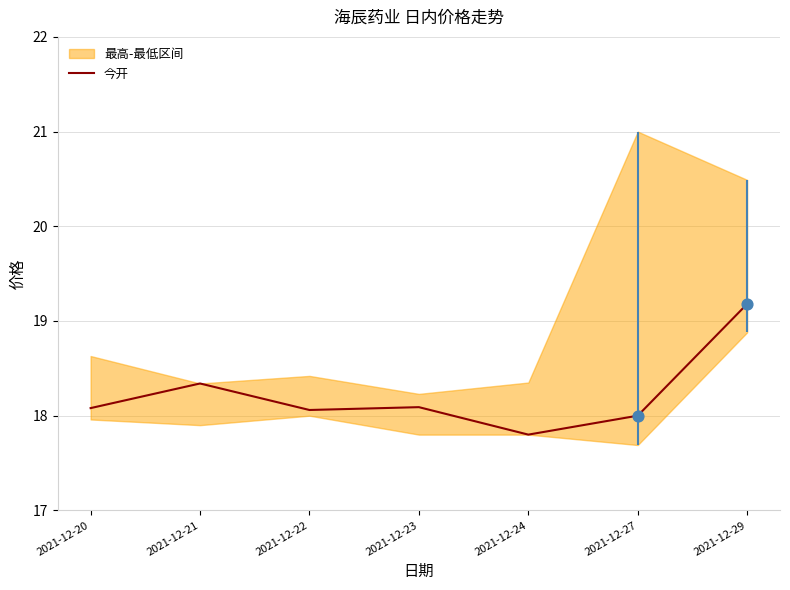

Which has a higher value, 2021-12-27 or 2021-12-29?

2021-12-29